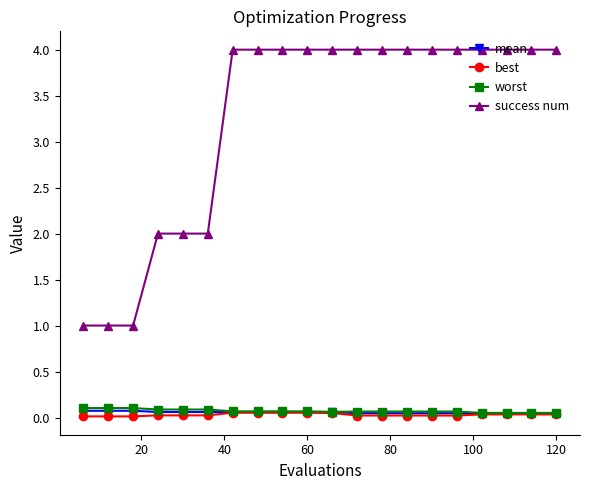

True or false: best and success num intersect in this chart.

False